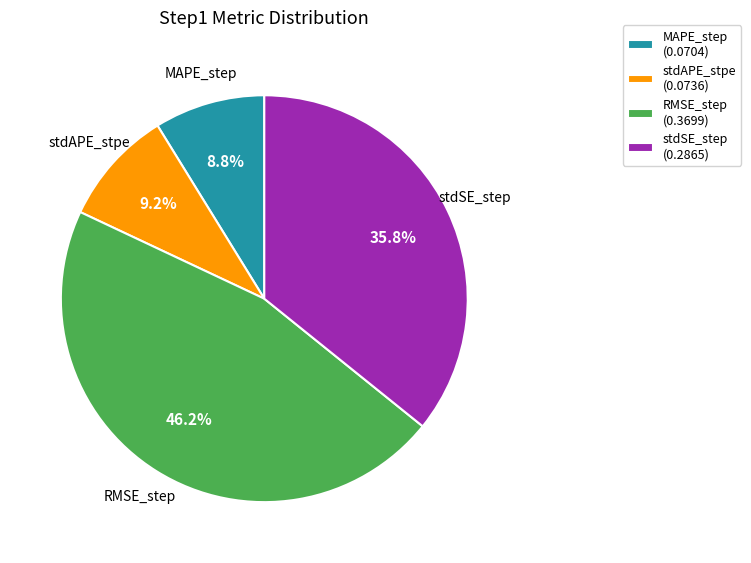

How much of the chart is everything except RMSE_step (0.3699)?

53.8%